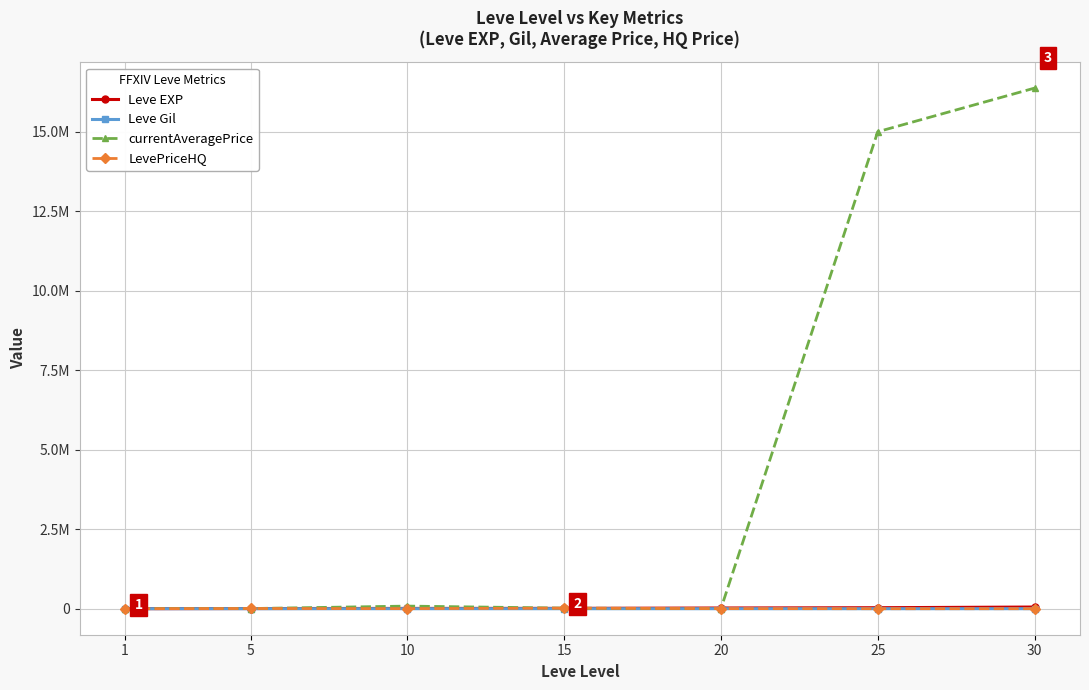

Does the chart have visible grid lines?

Yes